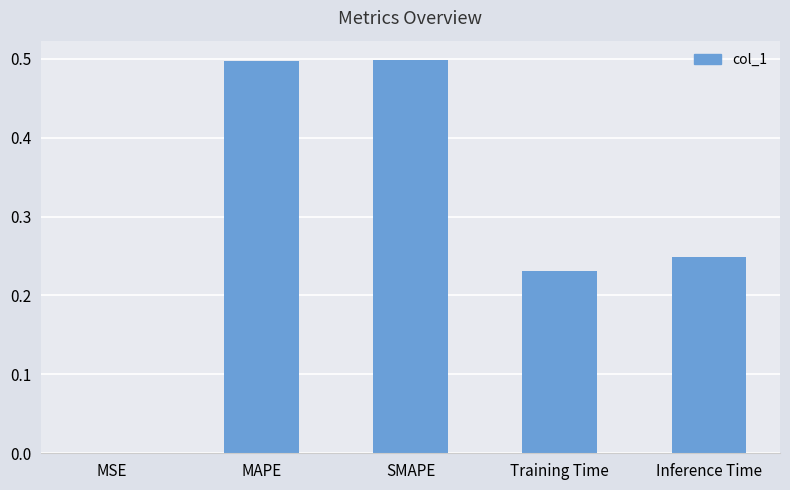

The value at MSE is 0.0. True or false?

True